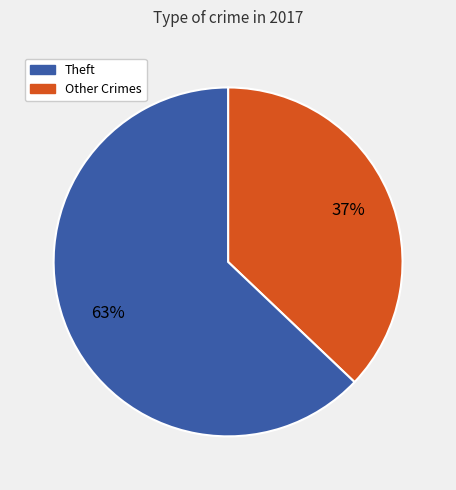

To the nearest percent, what is the average slice percentage?

50%